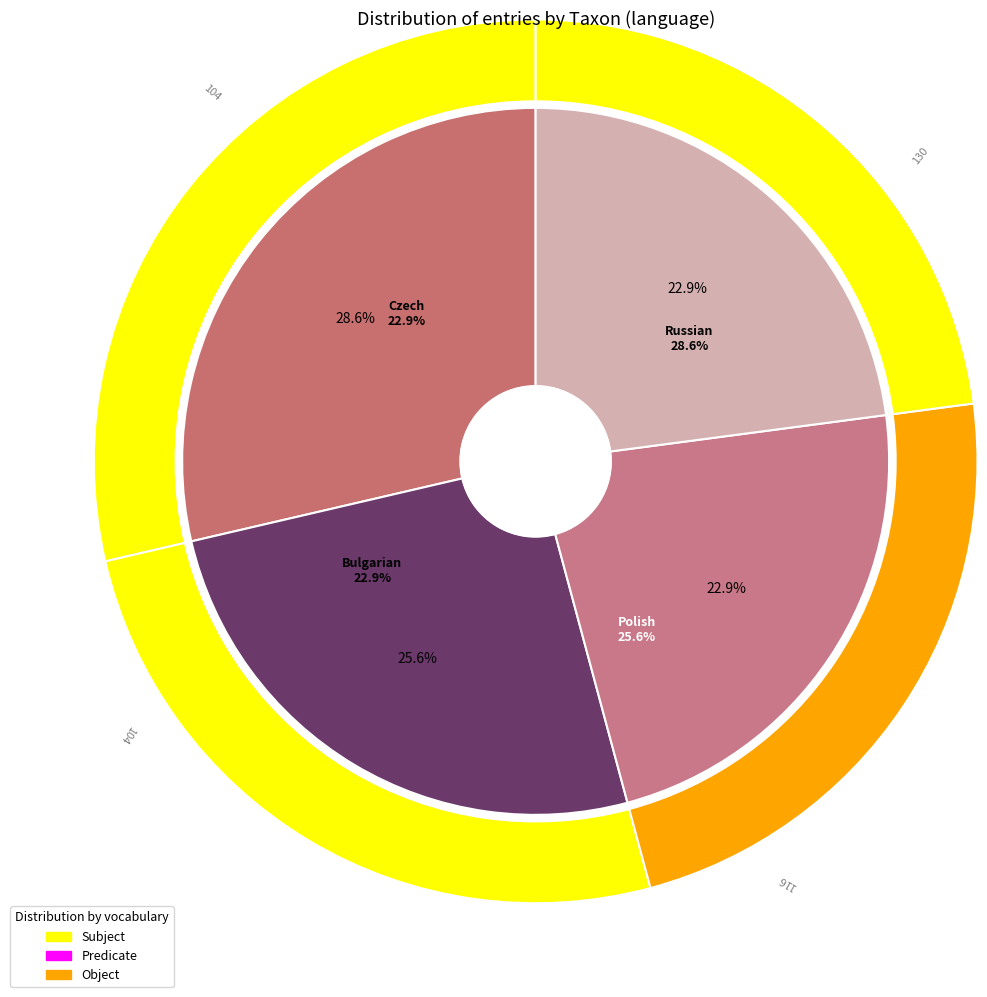

How many slices are in this pie chart?

4